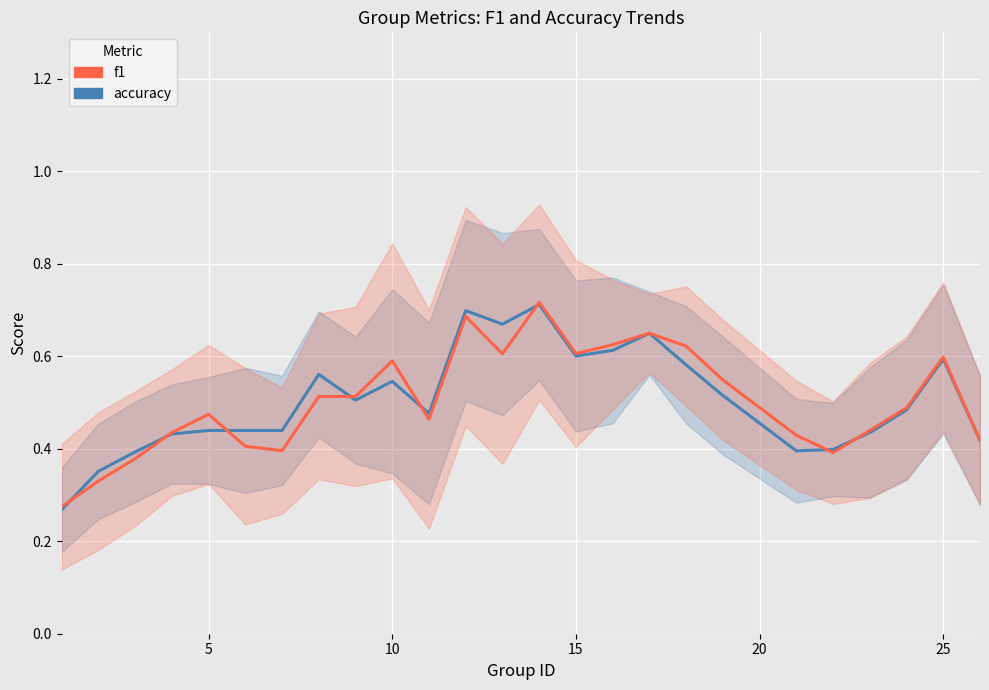

True or false: accuracy and f1 cross at least once.

True